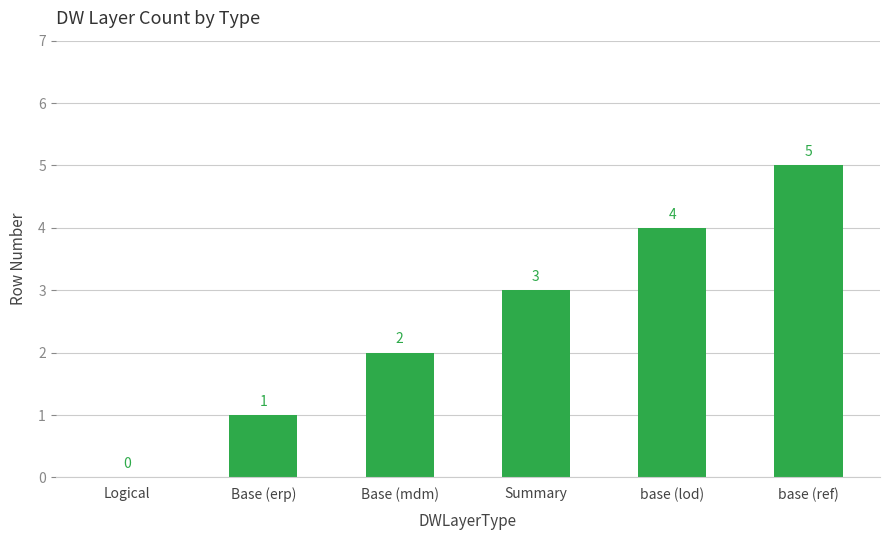

Where is the data nearest to the value 2?

Base (mdm)